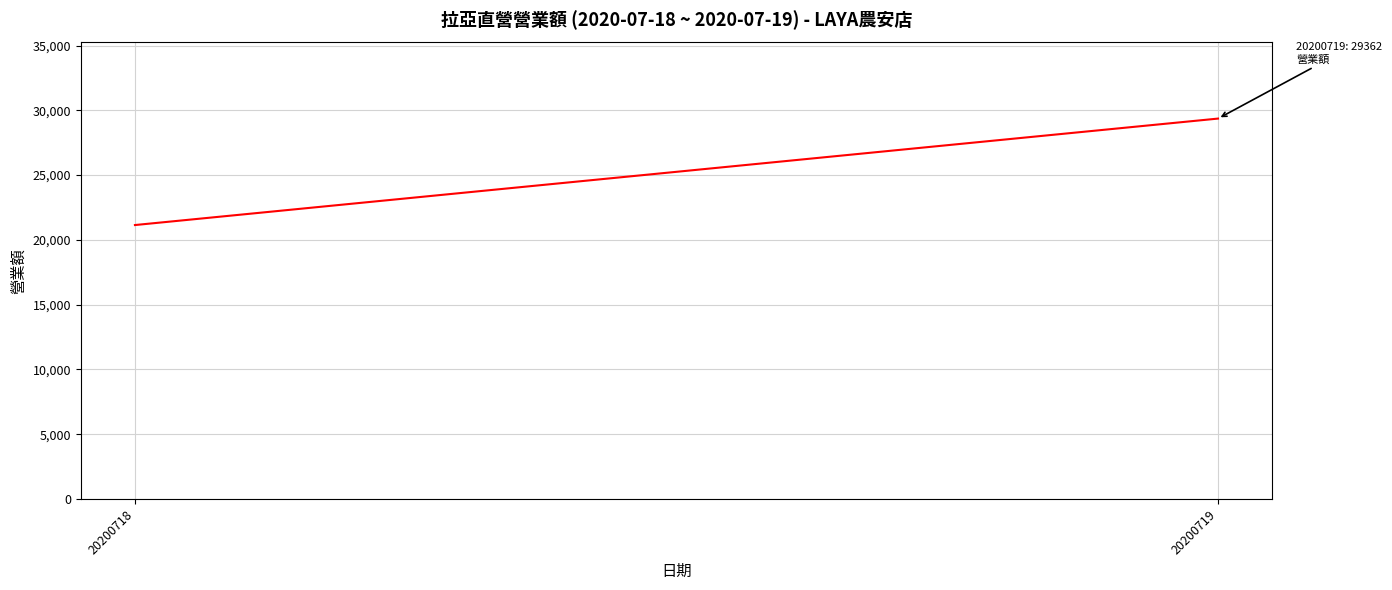

At which category does the chart reach its minimum across all series?

20200718